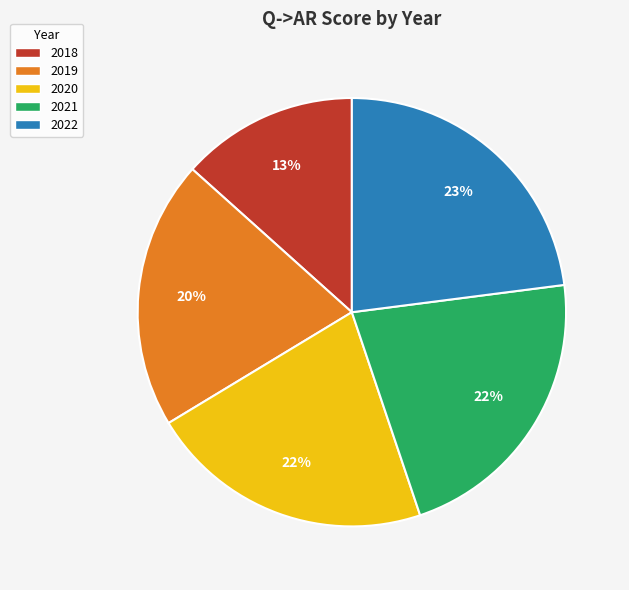

To the nearest percent, what percentage of the pie is 2020?

22%